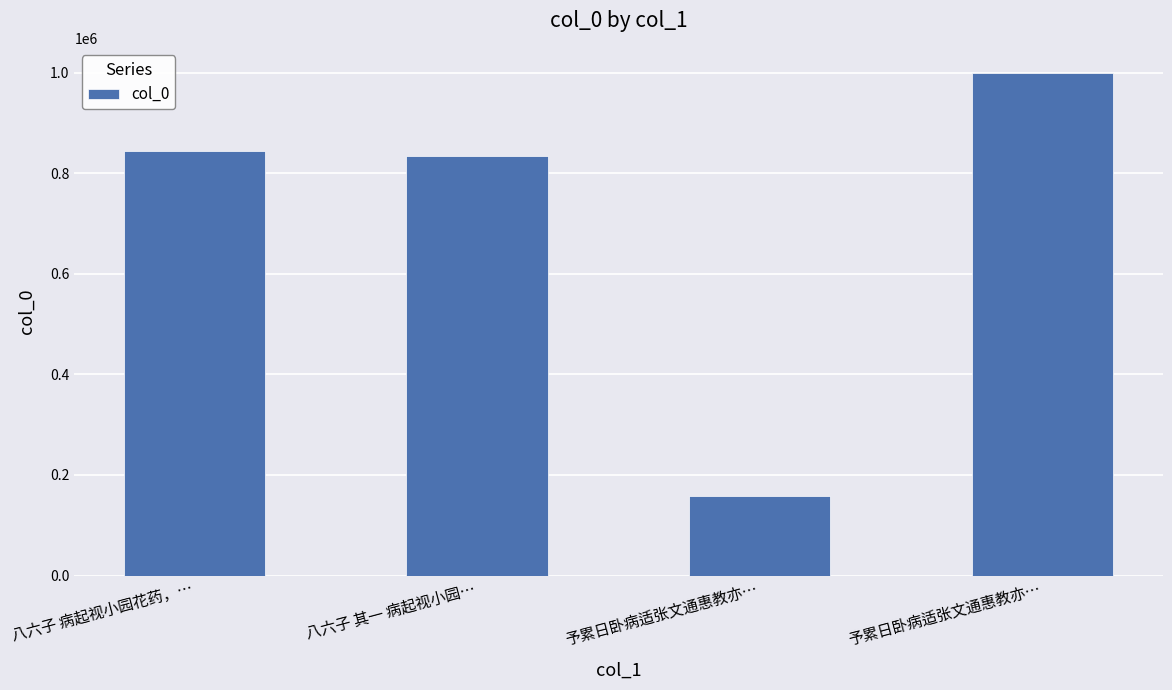

Reading left to right, list all the values displayed in this chart.

845283	833622	158537	999561